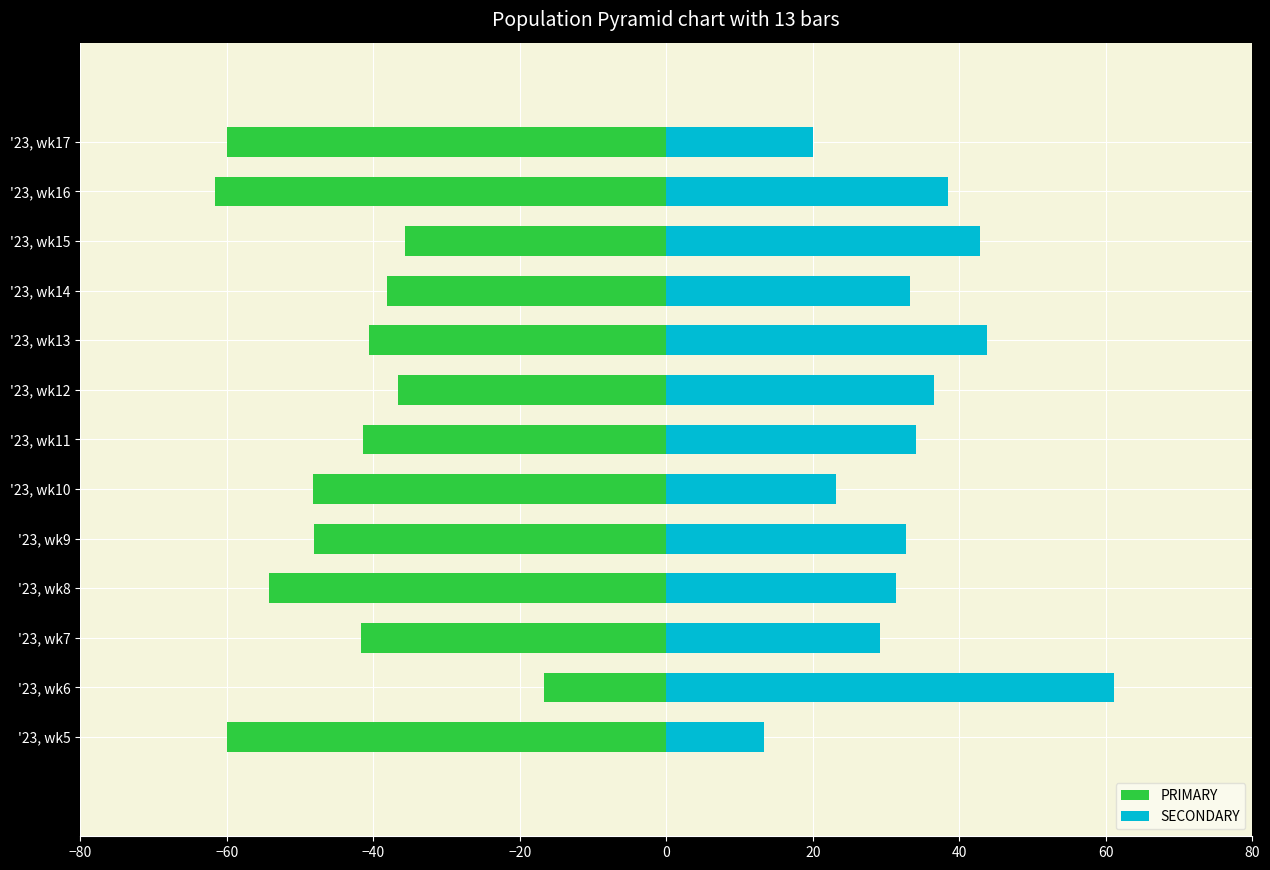

Does the chart contain any negative values?

Yes